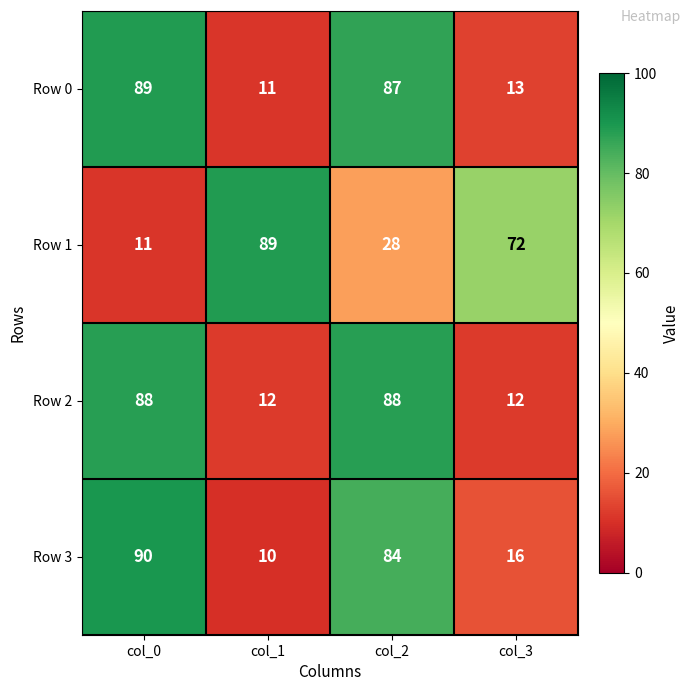

Reading left to right, transcribe all the data shown in this chart.

Row 0: col_0=89	col_1=11	col_2=87	col_3=13
Row 1: col_0=11	col_1=89	col_2=28	col_3=72
Row 2: col_0=88	col_1=12	col_2=88	col_3=12
Row 3: col_0=90	col_1=10	col_2=84	col_3=16